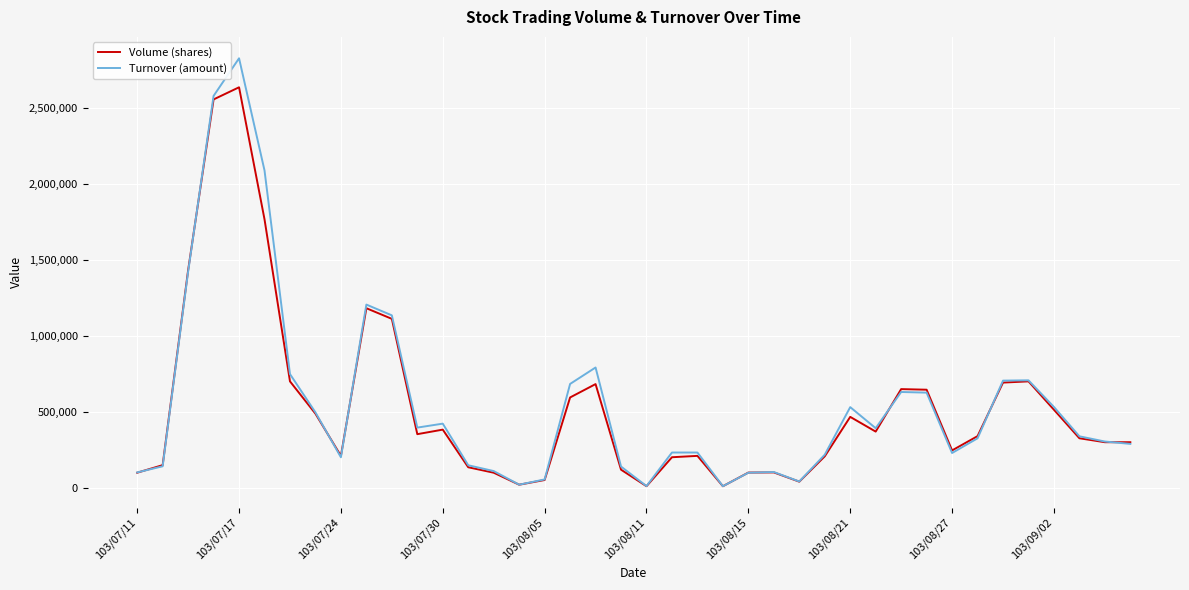

What is the difference between the second highest and second lowest values in the Turnover (amount) series?

2571360